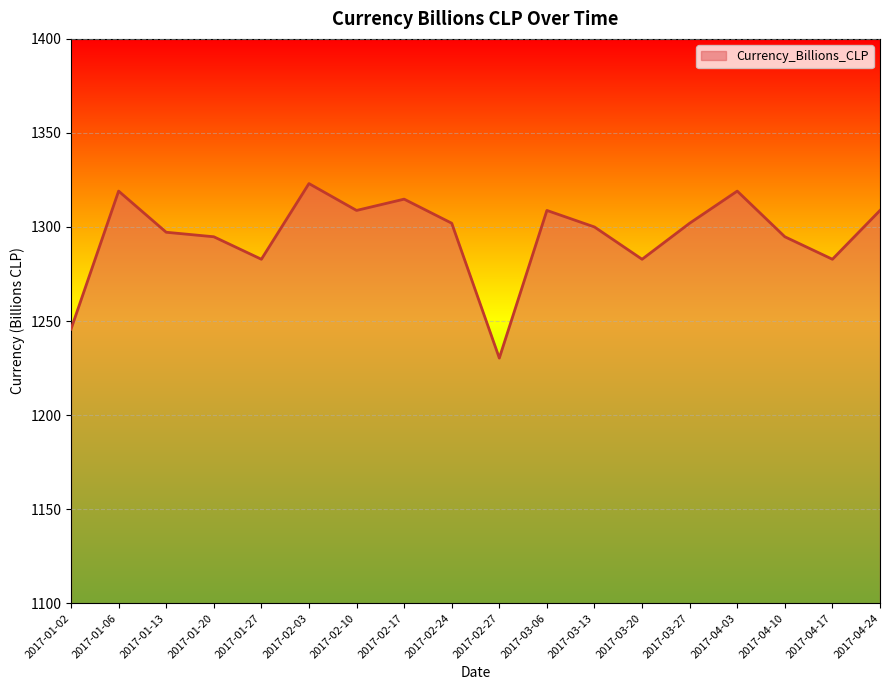

Is it true that the value at 2017-02-17 is 749.4?

False